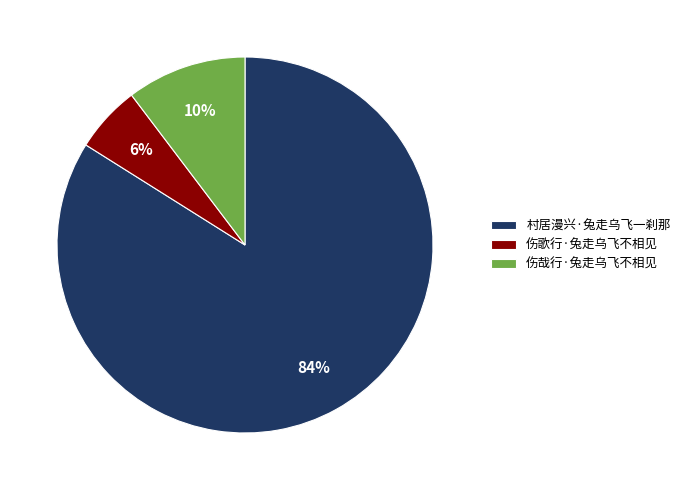

The 村居漫兴·兔走乌飞一刹那 slice represents 84% of the pie. True or false?

True